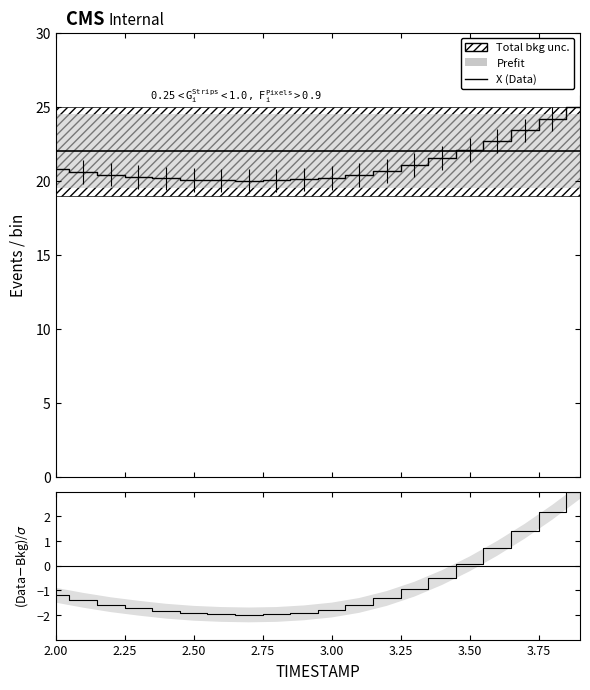

Reading left to right, what are all the values shown in this chart?

X (Data): 20.8	20.6	20.4	20.3	20.2	20.1	20.0	20.0	20.0	20.1	20.2	20.4	20.7	21.0	21.5	22.1	22.7	23.4	24.2	25.0
(Data-Bkg)/σ: -1.2	-1.4	-1.6	-1.7	-1.8	-1.9	-2.0	-2.0	-2.0	-1.9	-1.8	-1.6	-1.3	-1.0	-0.5	0.1	0.7	1.4	2.2	3.0